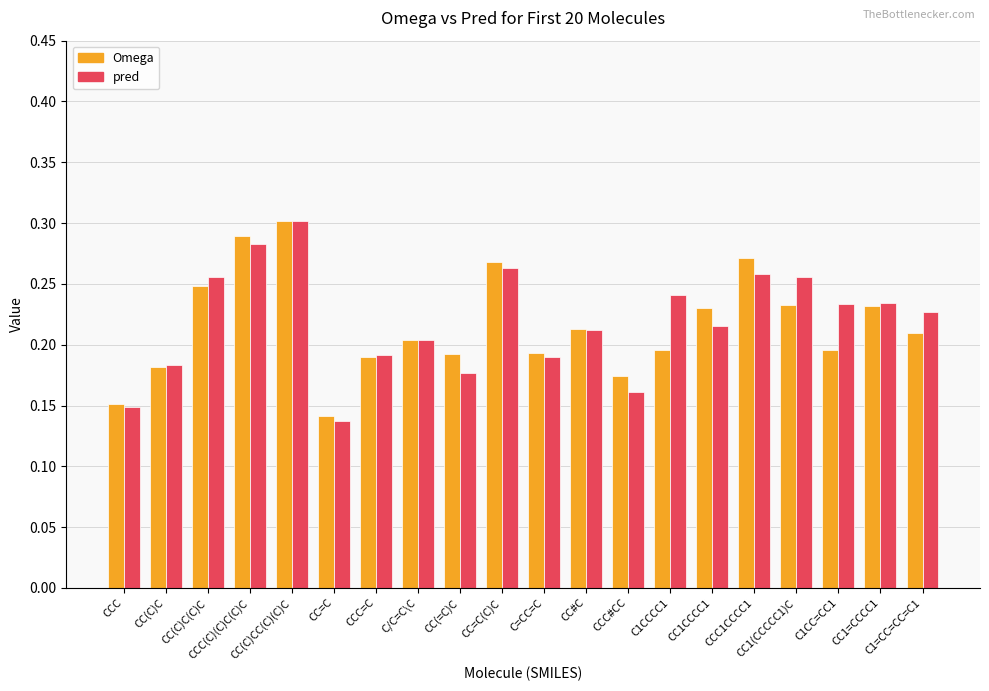

Which series changed the most between CC=C(C)C and CC1=CCCC1?

Omega